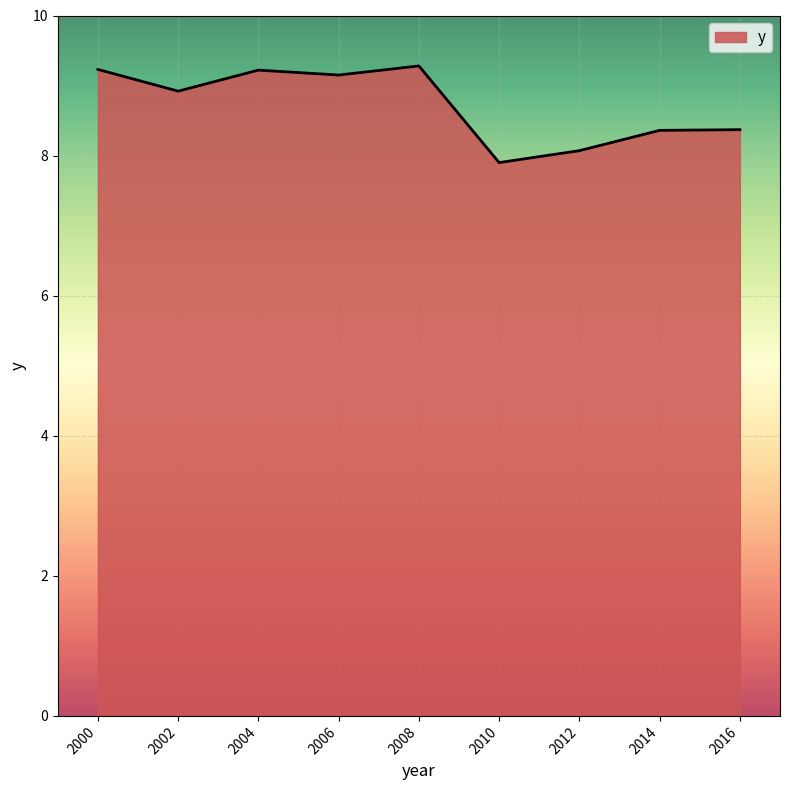

At which category does the chart reach its minimum across all series?

2010